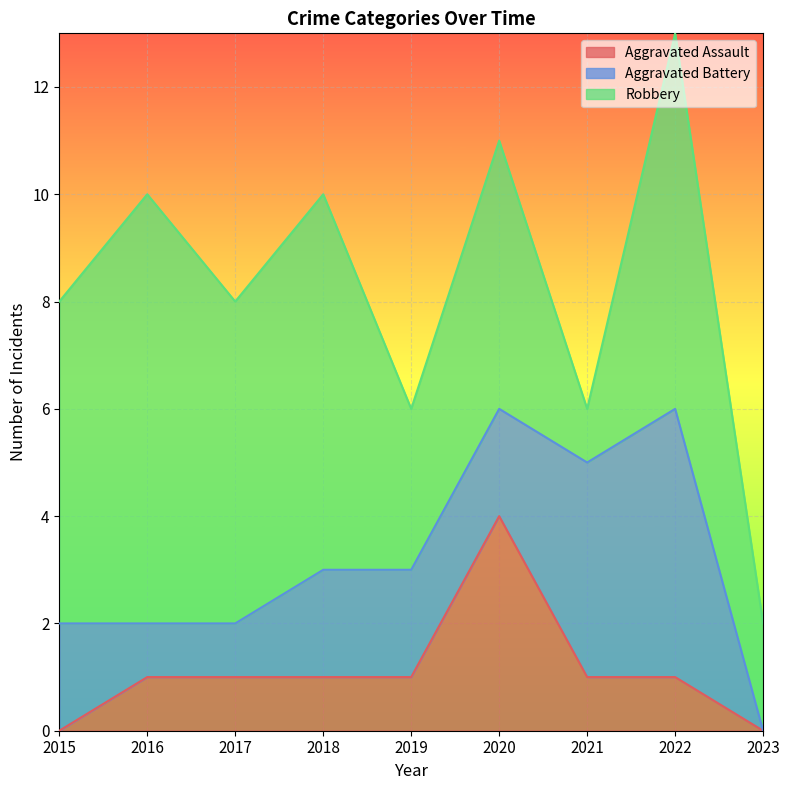

Which series has the largest range (max minus min)?

Robbery